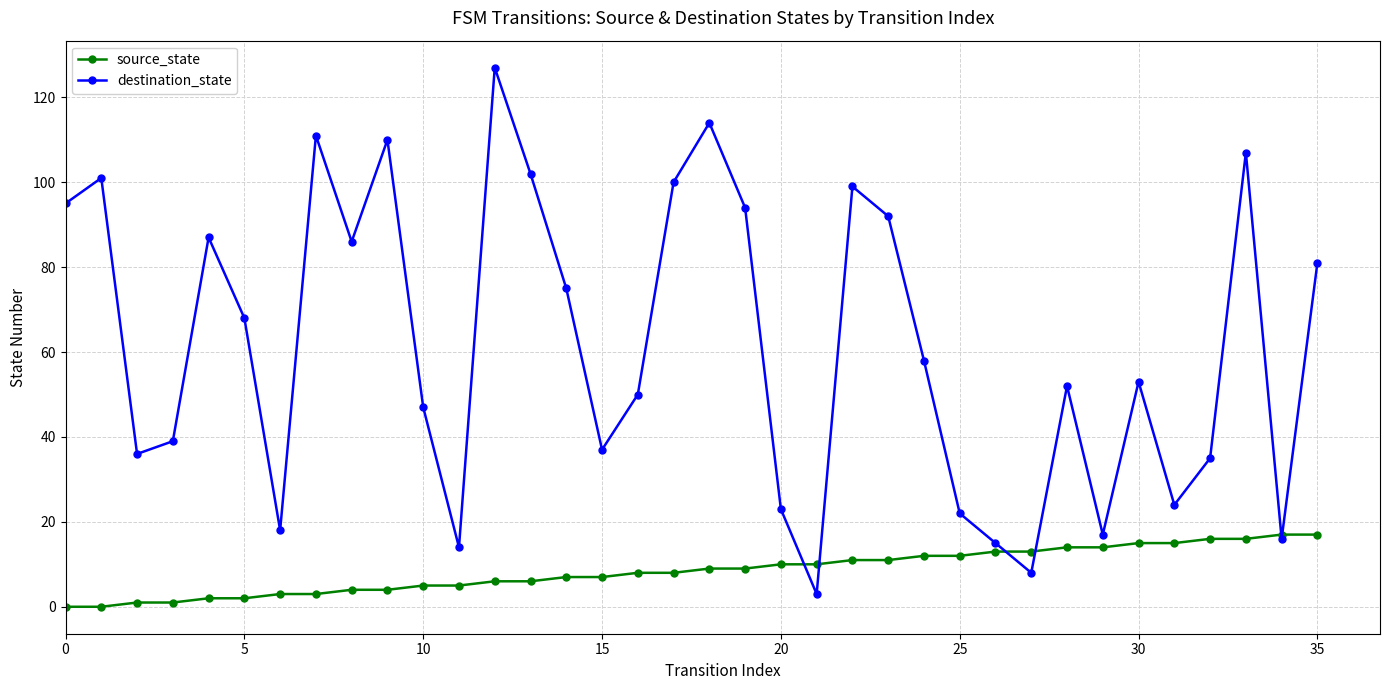

True or false: destination_state has more than 1 points higher than both neighbors.

True